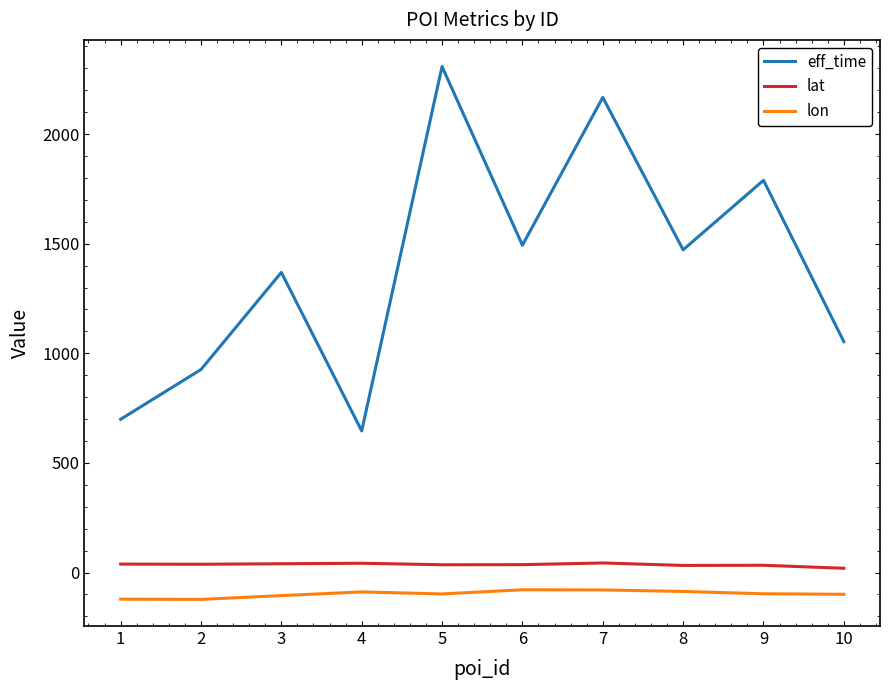

True or false: lon and lat intersect in this chart.

False